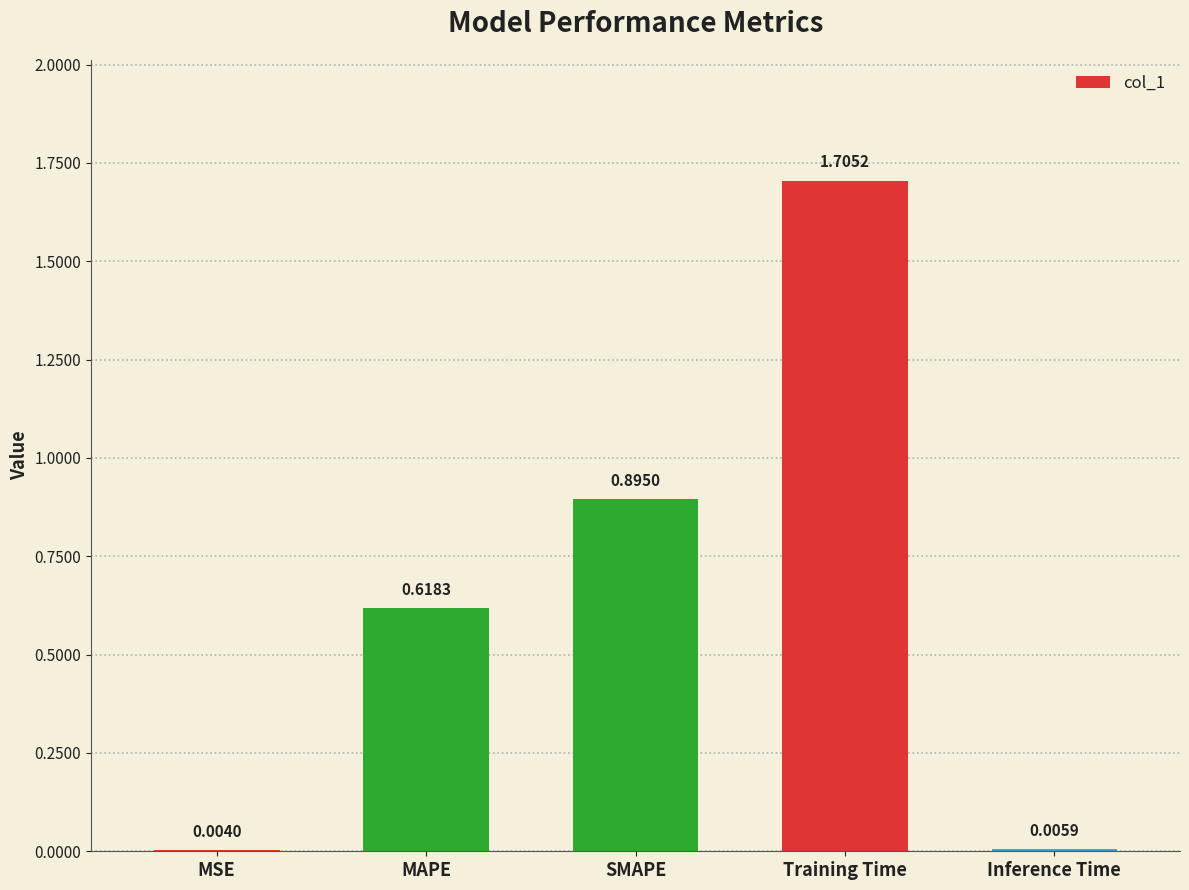

Which category has the highest value across all series?

Training Time